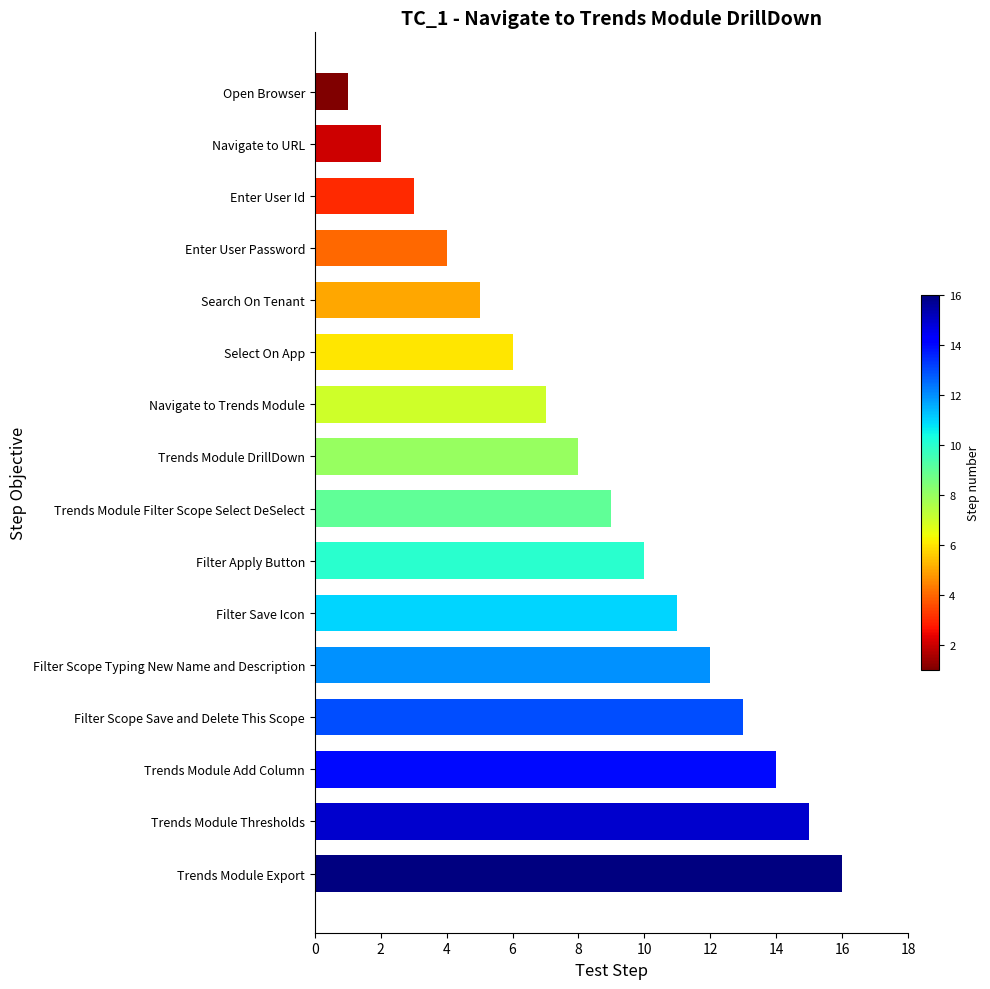

What is the label of the 15th bar from the bottom?

Navigate to URL